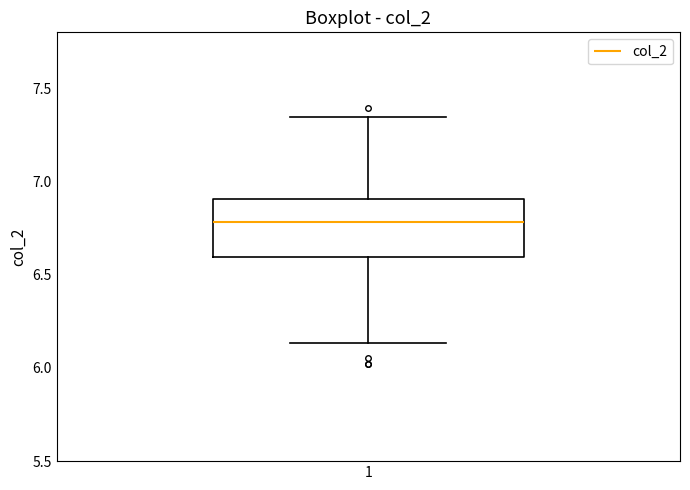

Transcribe this box plot: give where the median line is, the range the box spans, and where the two whiskers end, as read against the y-axis. The values are not printed on the chart, so give them approximately, as read against the axis.

median 6.80, box 6.60 to 6.90, whiskers 6.15 to 7.35